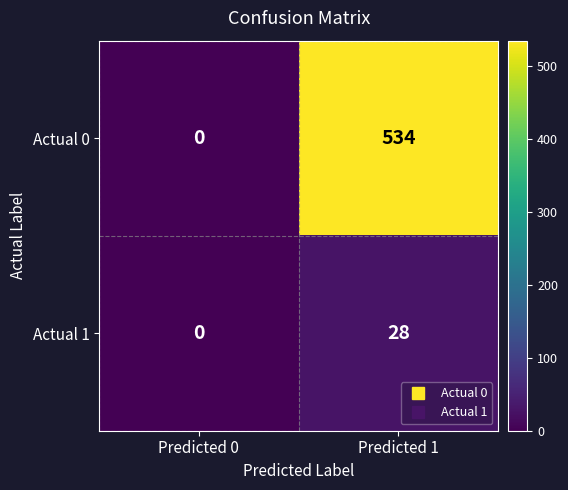

Rank the series by their maximum value, from highest to lowest.

Actual 0, Actual 1